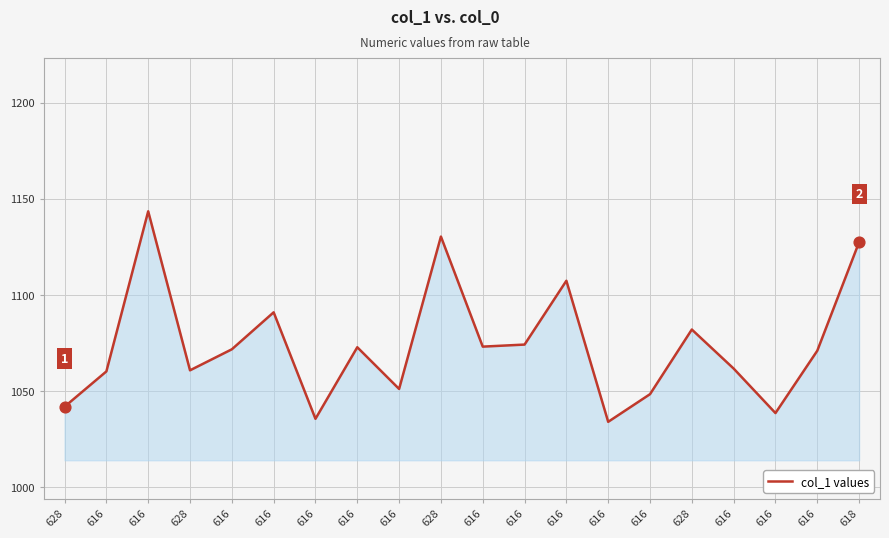

How many lines are shown in the chart?

1